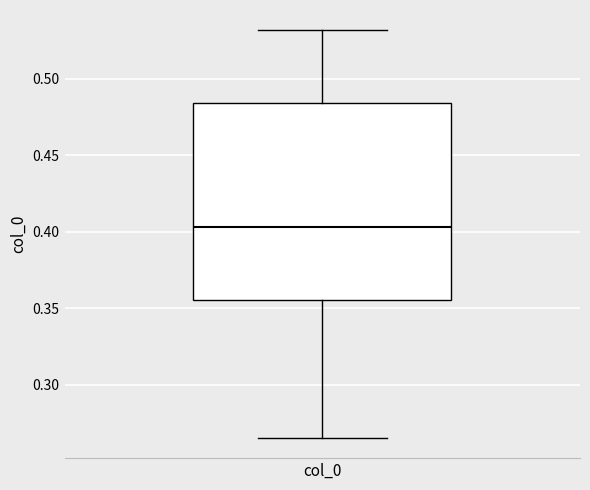

Read this box plot against the y-axis: the position of the median line, the range covered by the box, and the ends of both whiskers. The values are not printed on the chart, so give them approximately, as read against the axis.

median 0.405, box 0.355 to 0.485, whiskers 0.265 to 0.530